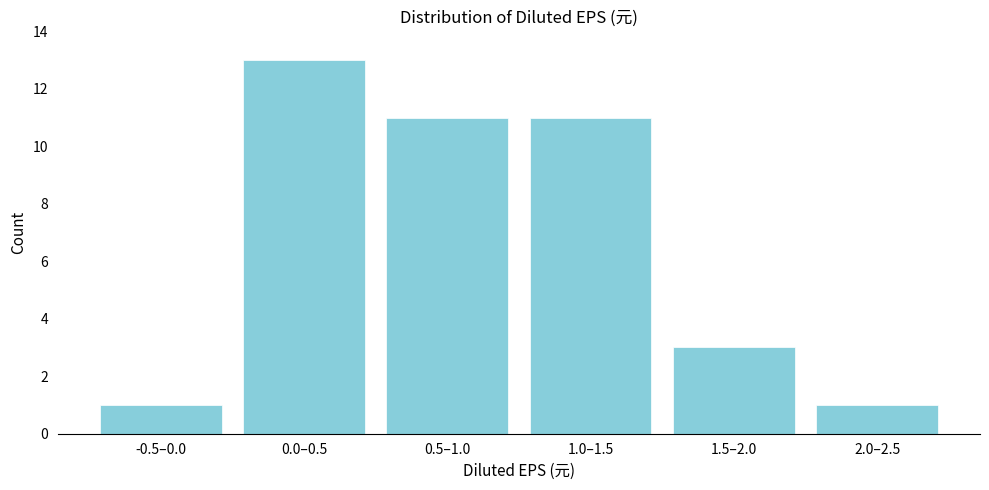

Reading left to right, what are all the values shown in this chart?

1	13	11	11	3	1